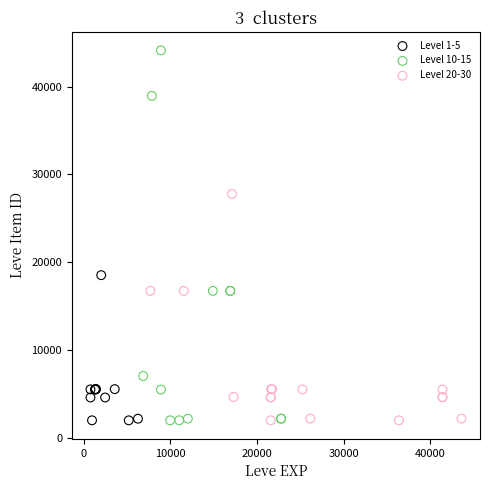

Which series reaches the maximum Y coordinate?

Level 10-15